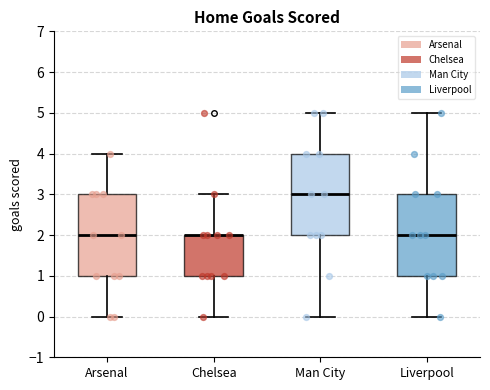

Where is the lower edge of the box for Arsenal on the y-axis? The values are not printed on the chart, so give them approximately, as read against the axis.

1